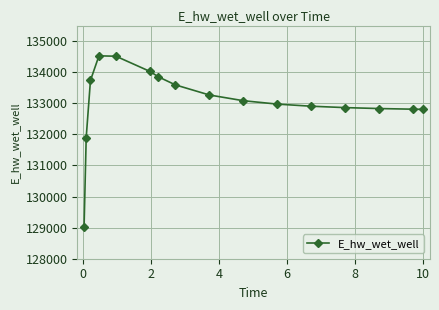

What is the smallest value displayed?

129032.5